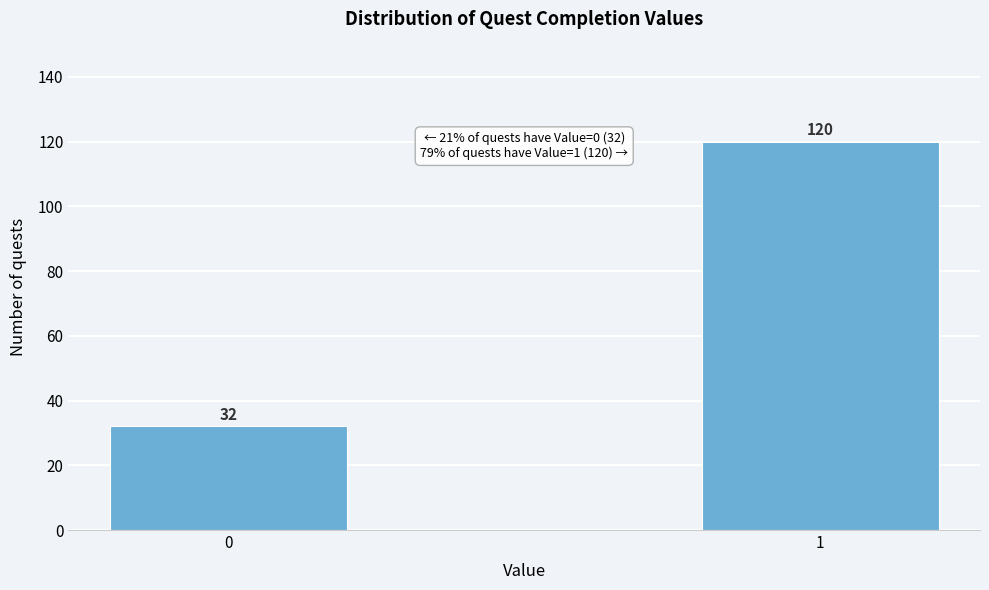

Reading right to left, list all the values displayed in this chart.

120	32